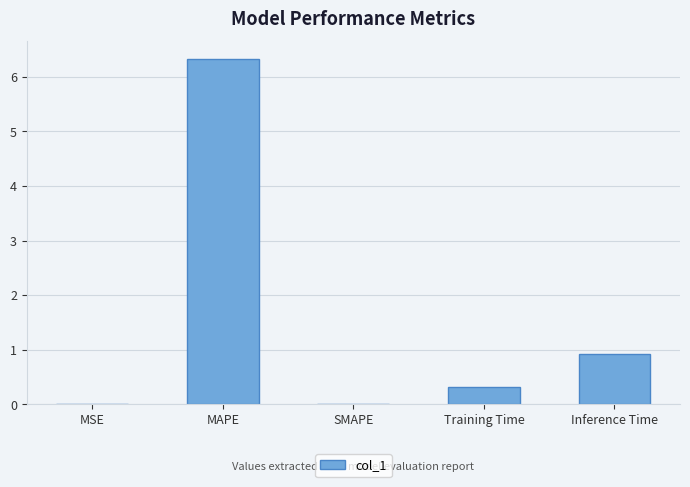

Is it true that the value at SMAPE is -2.7?

False